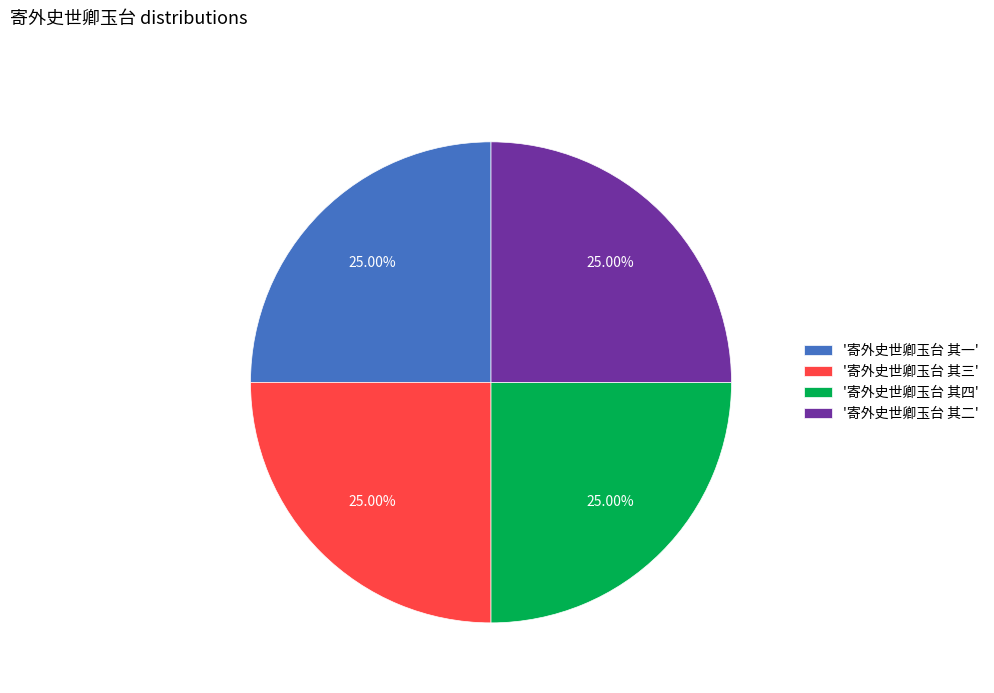

Is '寄外史世卿玉台 其四' the majority of the pie?

No